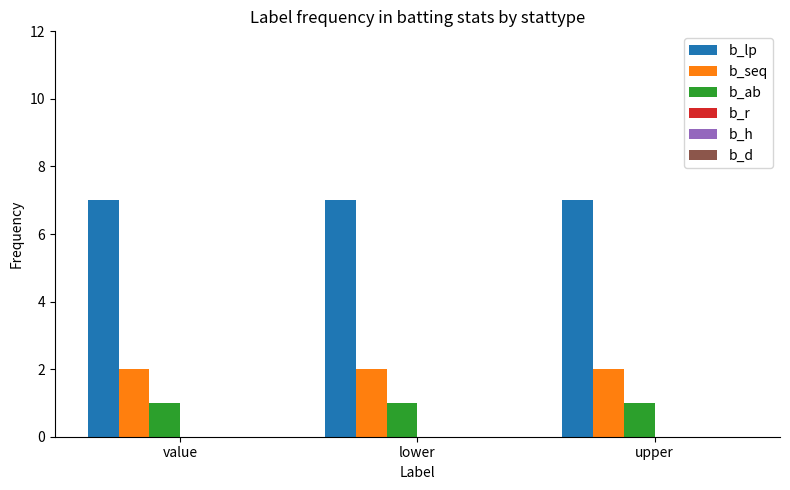

What is the spread (max minus min) of values at value?

6